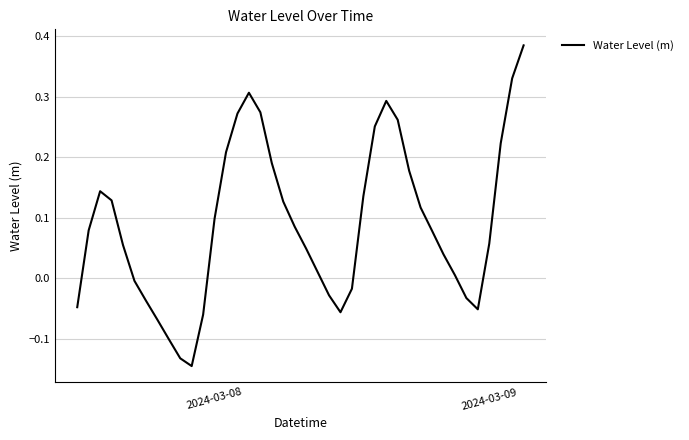

What is the difference between the maximum and minimum values?

0.5